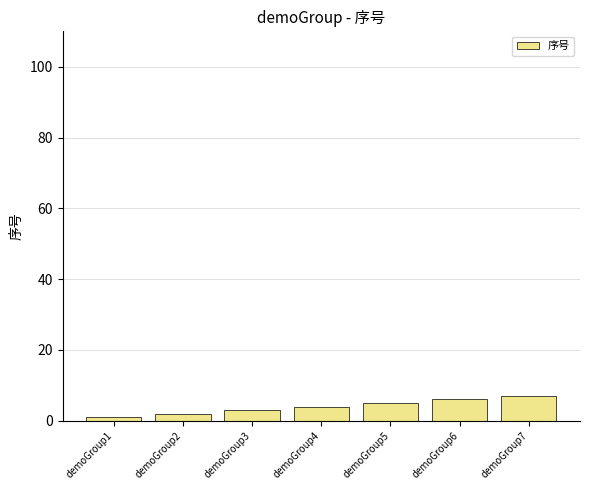

What is the ratio of the value at demoGroup3 to the value at demoGroup7?

0.4